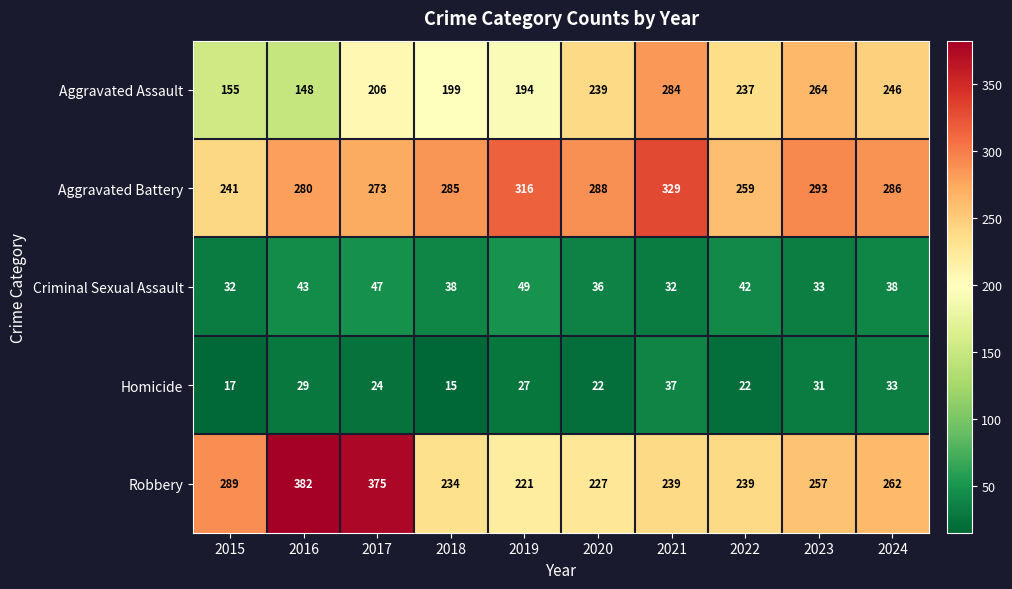

At 2020, list the series in order from smallest to largest.

Homicide, Criminal Sexual Assault, Robbery, Aggravated Assault, Aggravated Battery